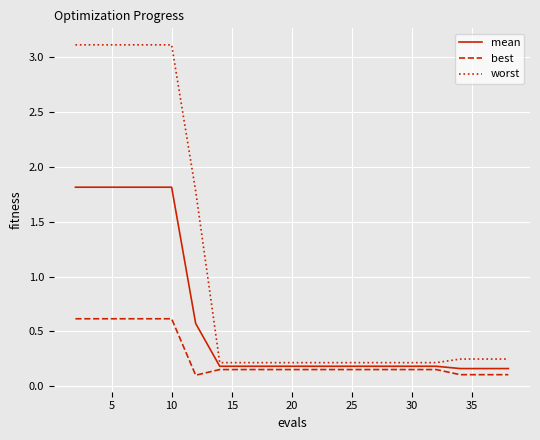

What is the sum of all best values?

5.2